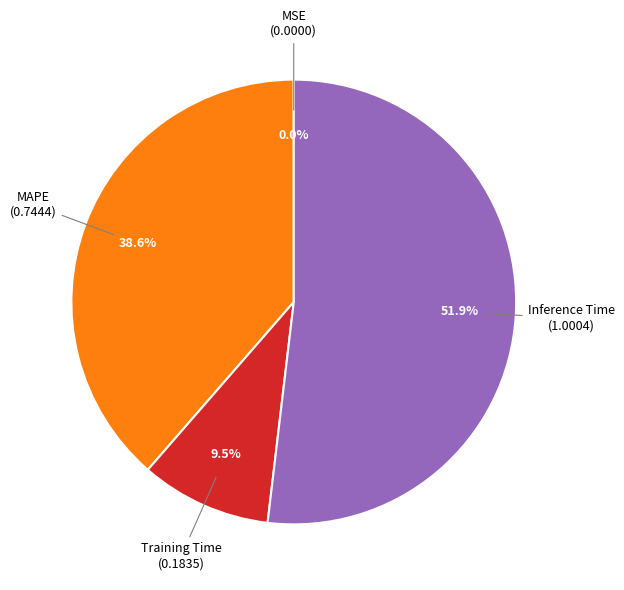

Does any single category account for the majority?

Yes